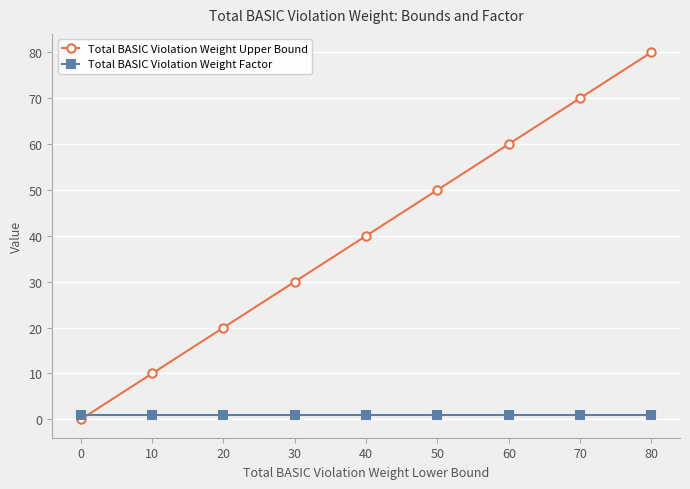

What is the total value across all series at 10?

11